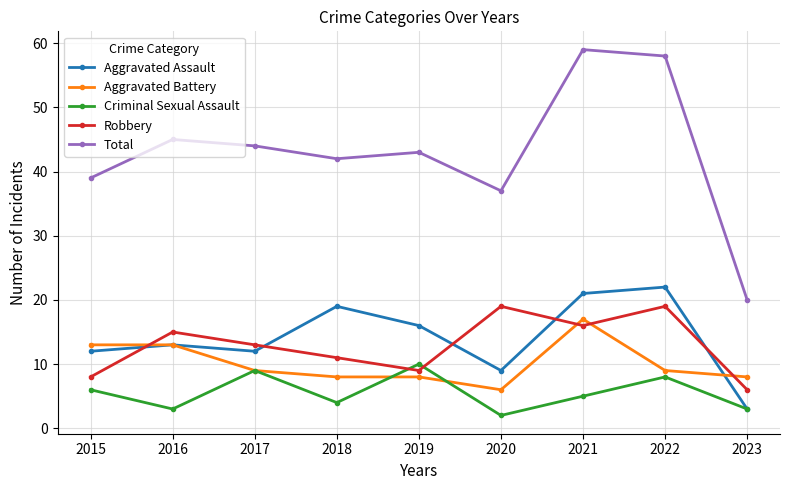

Read the Aggravated Assault value at 2017, to the nearest 10.

10